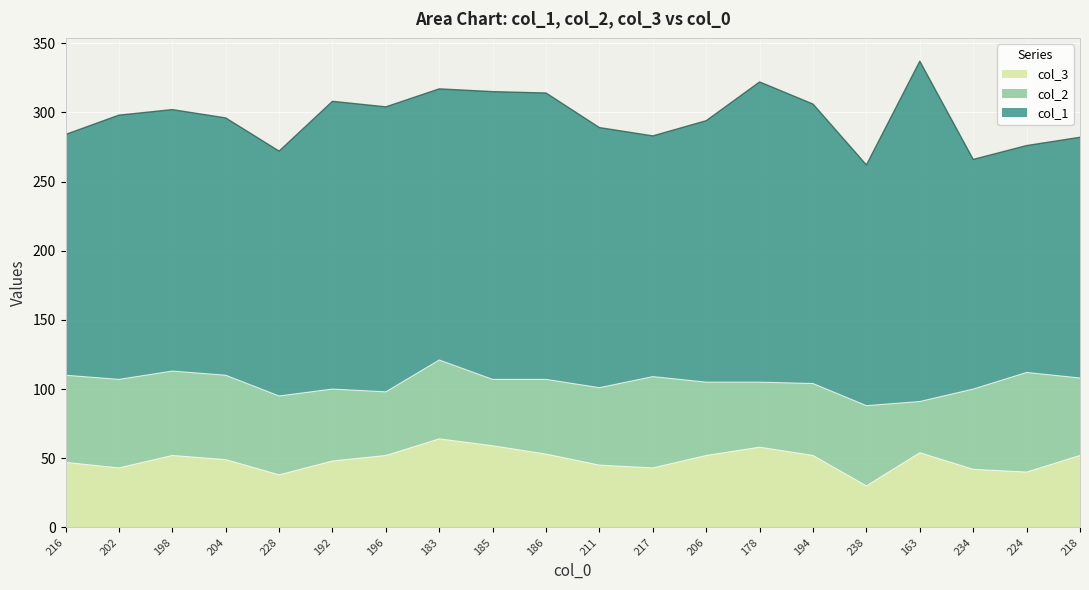

Which series has the largest total across all categories?

col_1